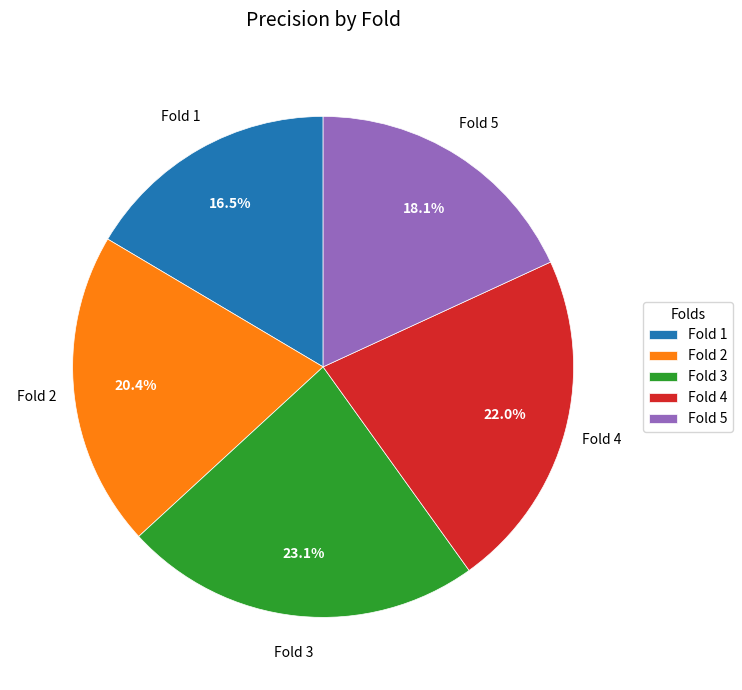

How much of the chart is everything except Fold 5?

81.9%